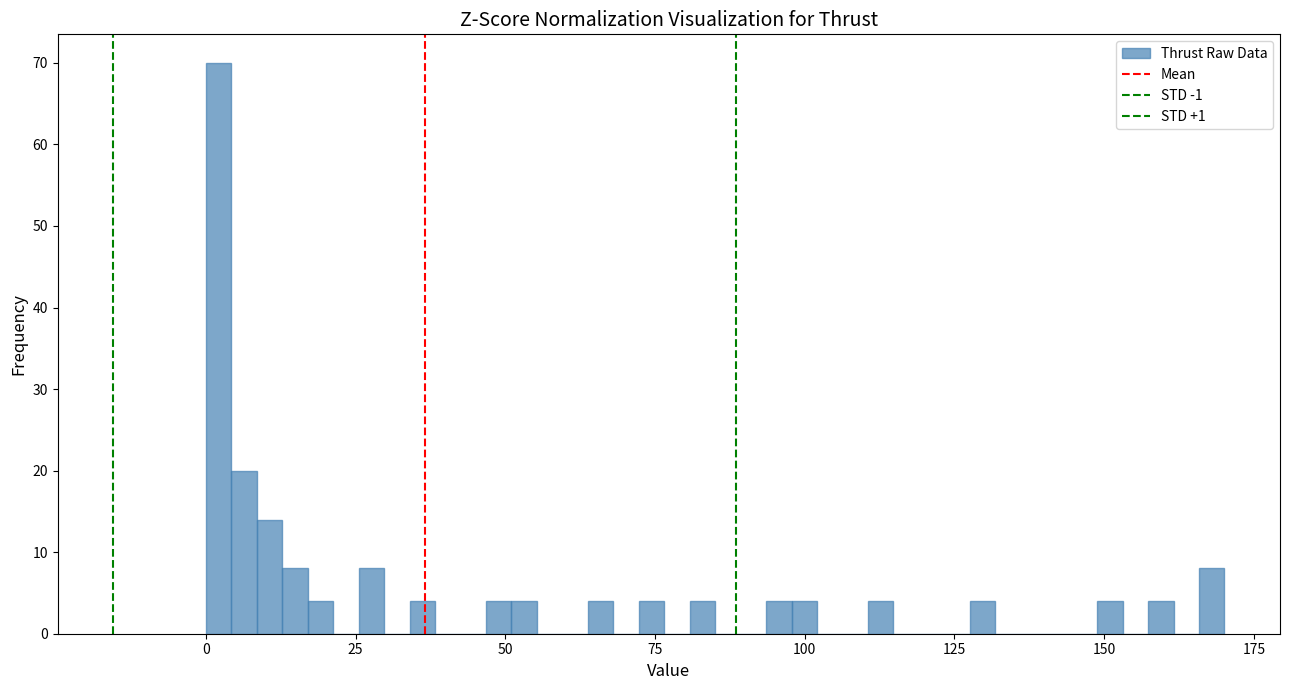

Around what value on the x-axis is the tallest bar? Give the approximate position of its centre, as read against the axis.

0